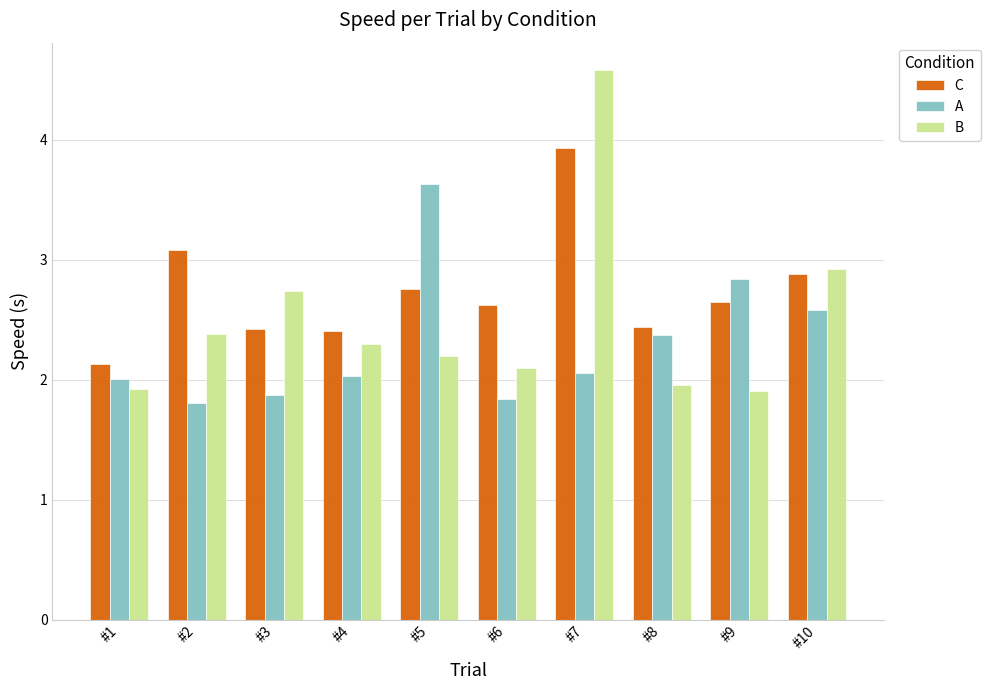

Between #7 and #10, which series saw the biggest shift?

B